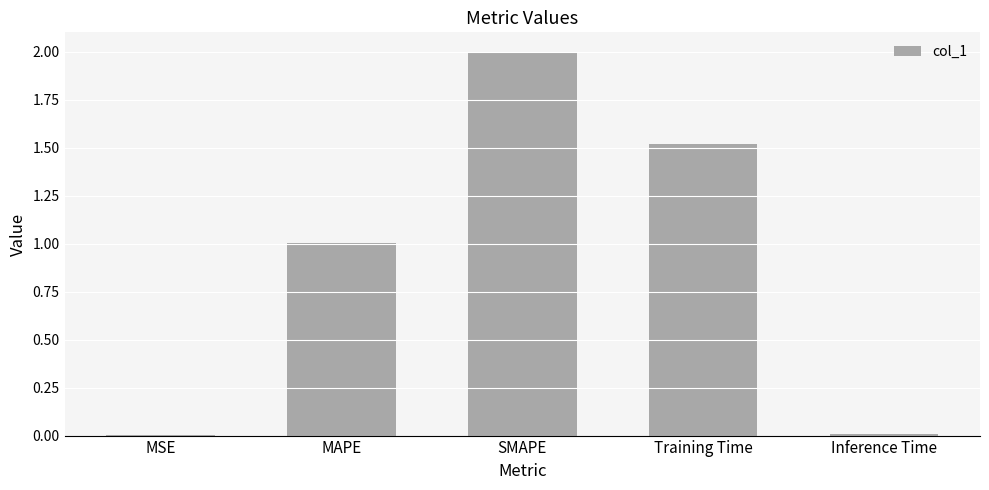

The chart shows a value of 1.5 at Training Time. True or false?

True